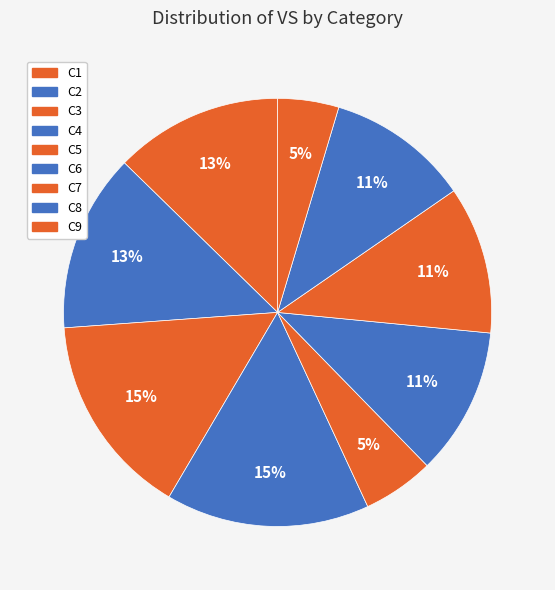

How many slices are in this pie chart?

9